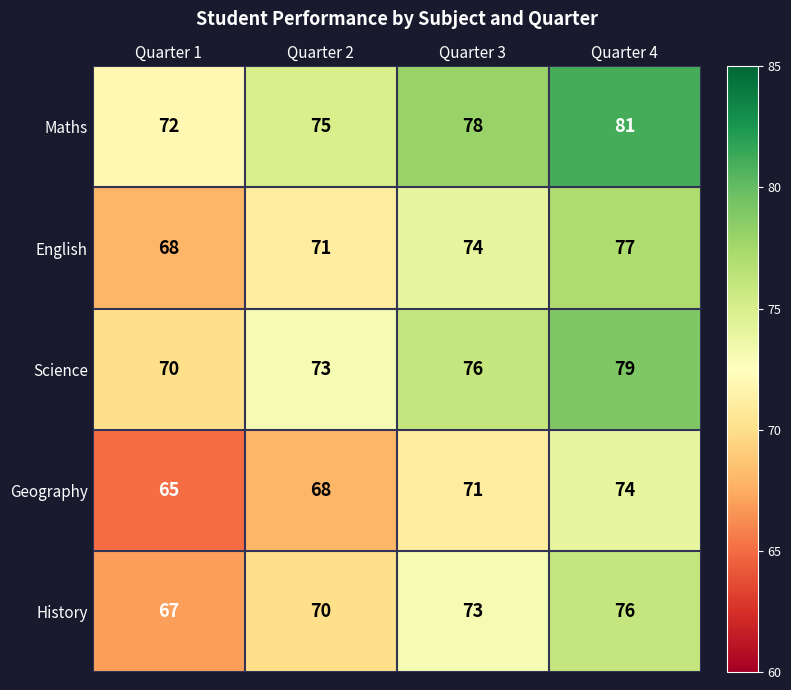

Which category has the highest value in the History series?

Quarter 4